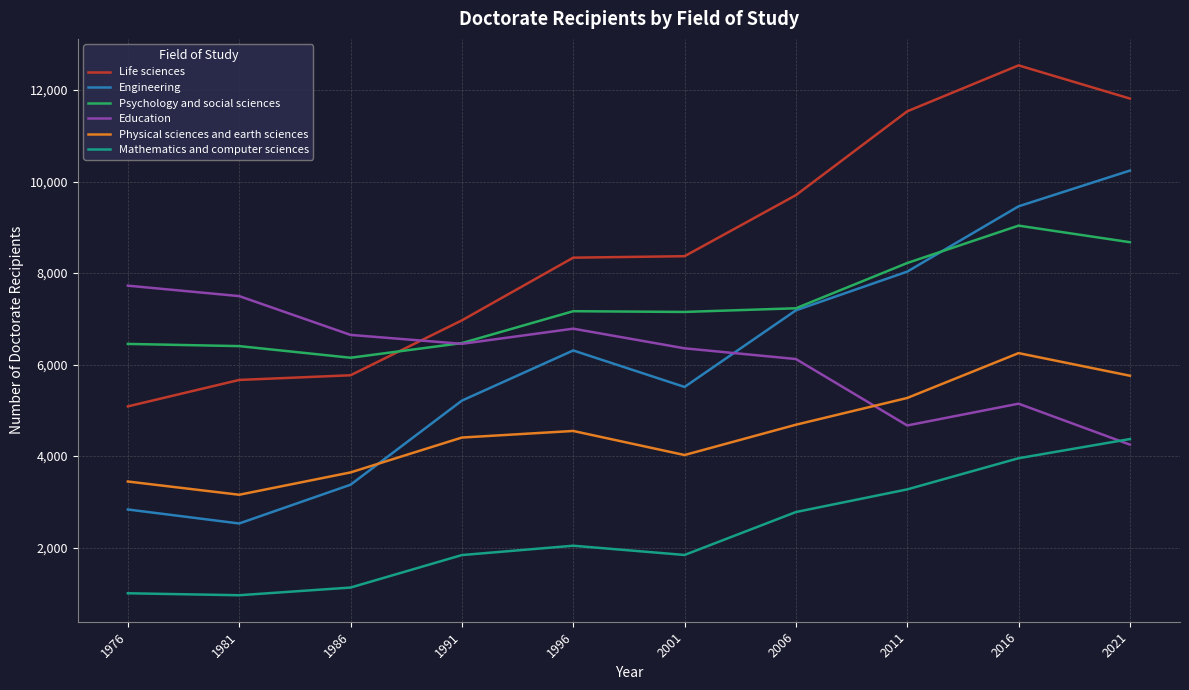

Rank the series by their maximum value, from highest to lowest.

Life sciences, Engineering, Psychology and social sciences, Education, Physical sciences and earth sciences, Mathematics and computer sciences